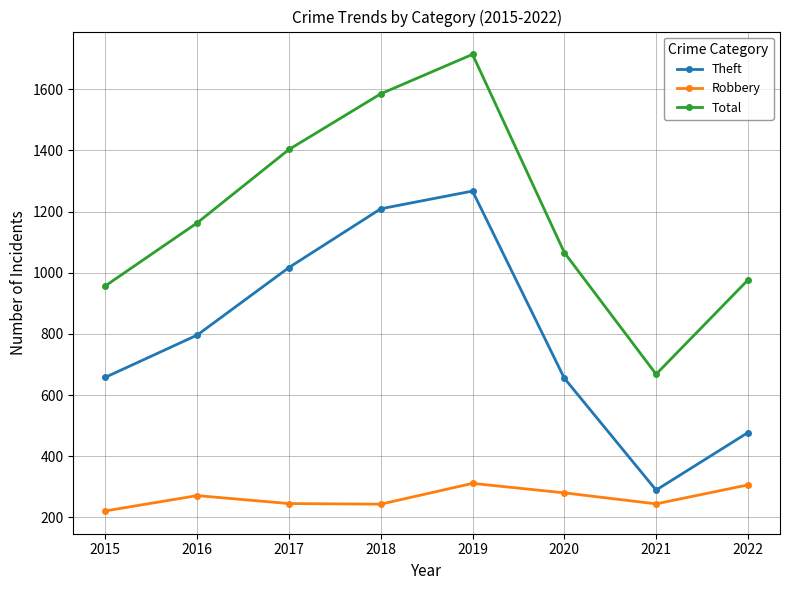

Which category has the lowest value across all series?

2015